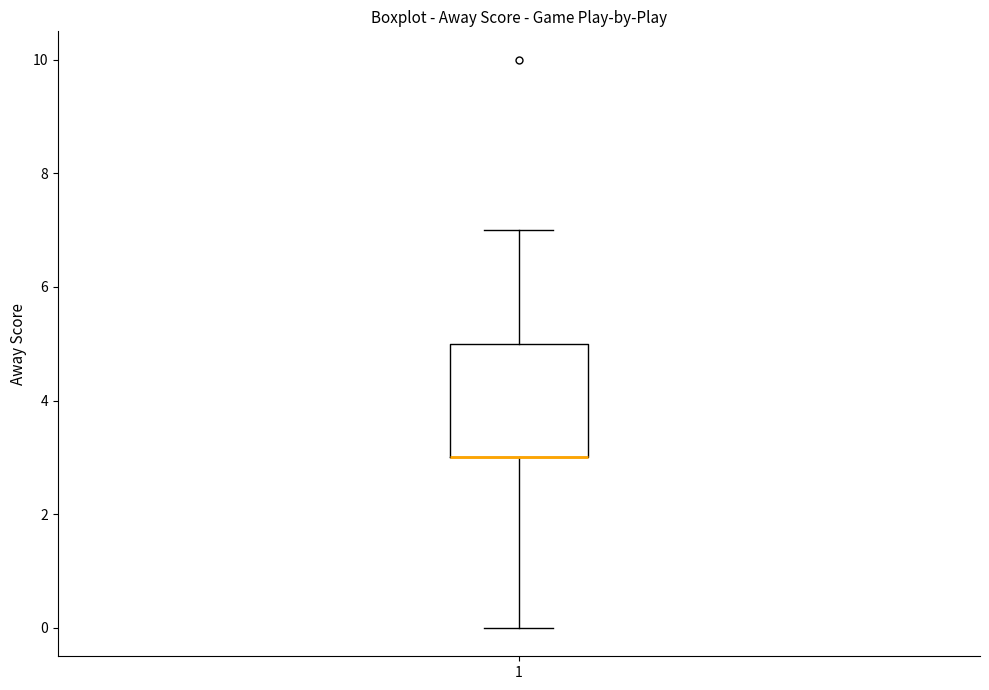

Read this box plot against the y-axis: the position of the median line, the range covered by the box, and the ends of both whiskers. The values are not printed on the chart, so give them approximately, as read against the axis.

median 3 (drawn on the box's lower edge), box 3 to 5, whiskers 0 to 7